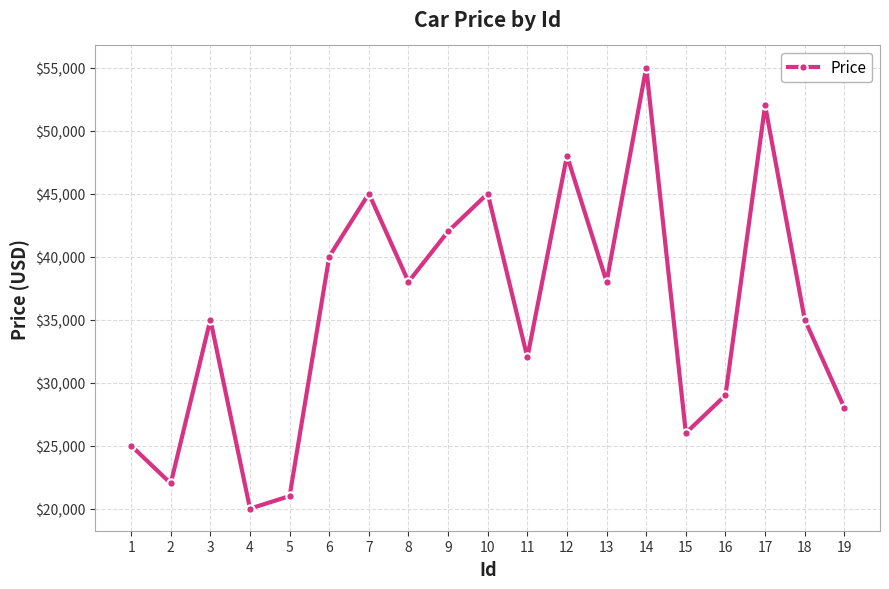

What is the change in value from 10 to 19?

-17000